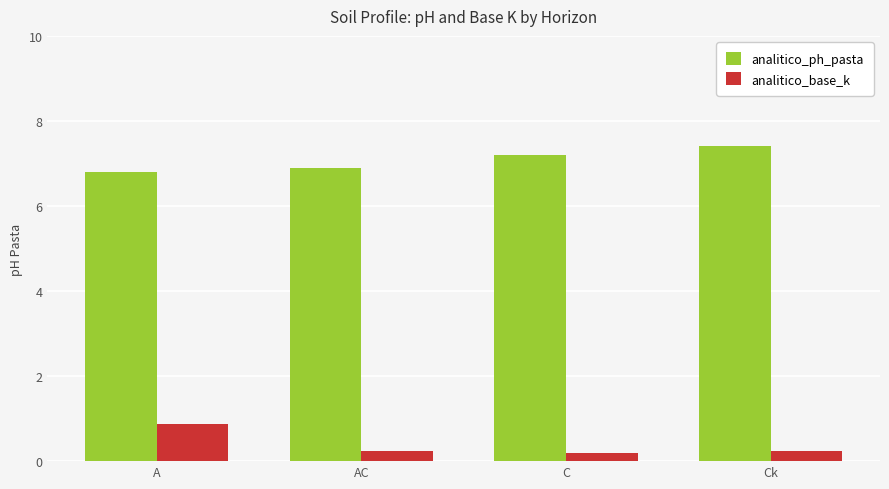

At which label does analitico_ph_pasta reach its minimum?

A